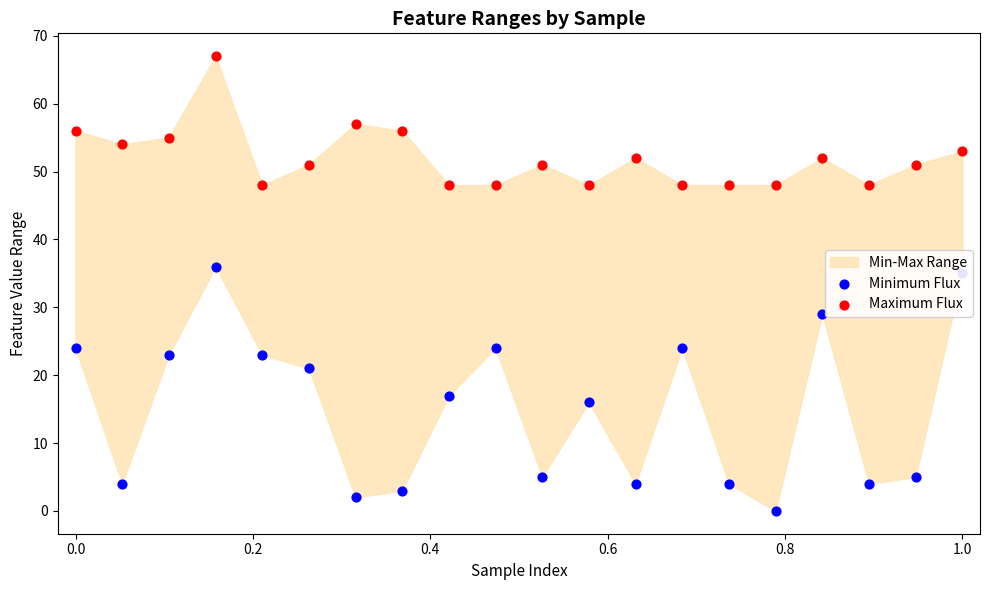

Which series reaches the maximum Y coordinate?

Maximum Flux